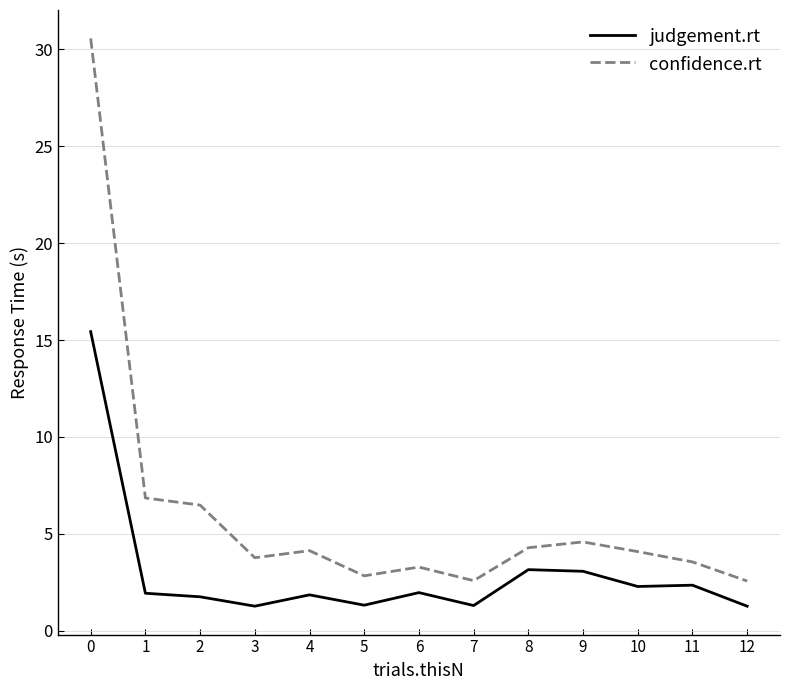

Is it true that confidence.rt equals 3.6 at 11?

True